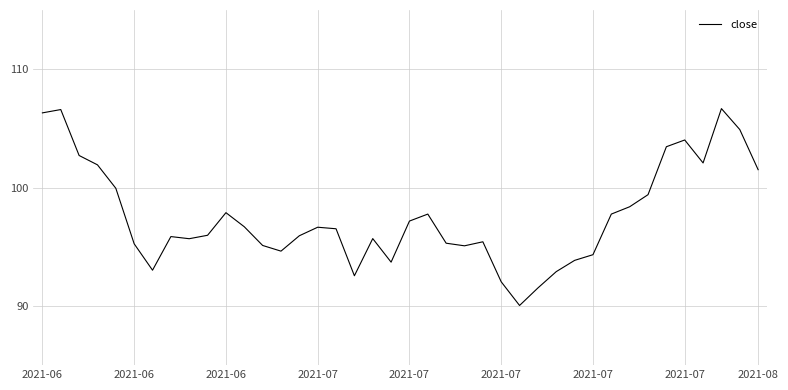

What is the smallest value displayed?

90.0